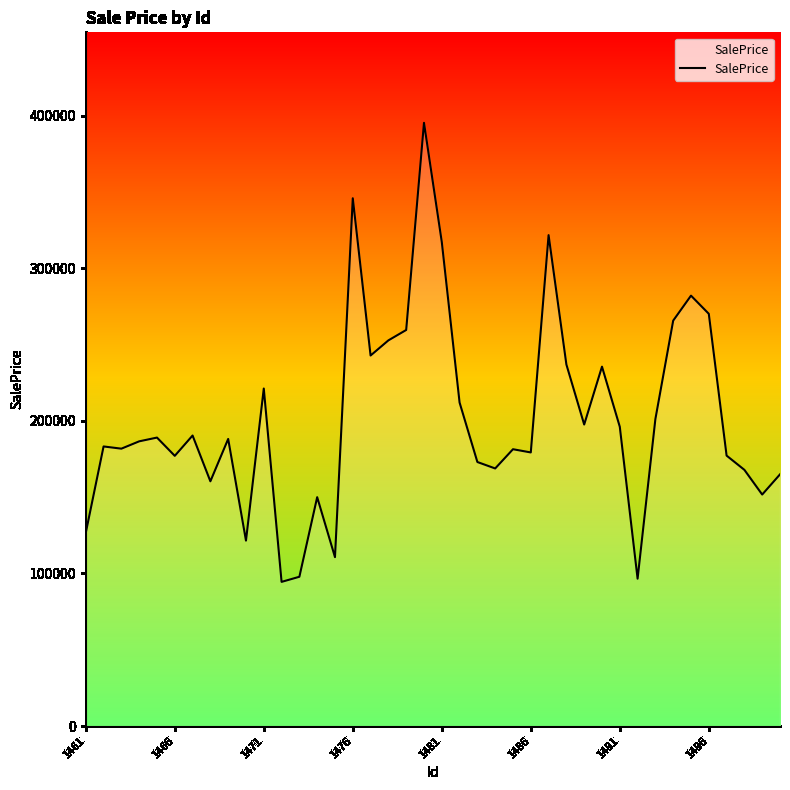

What is the difference between the maximum and minimum values?

300771.4